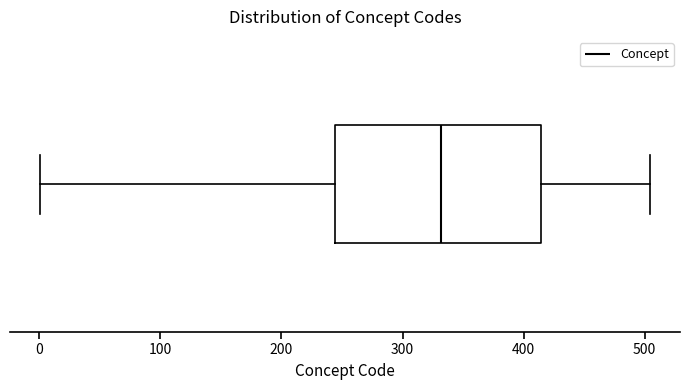

Read this box plot against the x-axis: the position of the median line, the range covered by the box, and the ends of both whiskers. The values are not printed on the chart, so give them approximately, as read against the axis.

median 330, box 240 to 410, whiskers 0 to 500